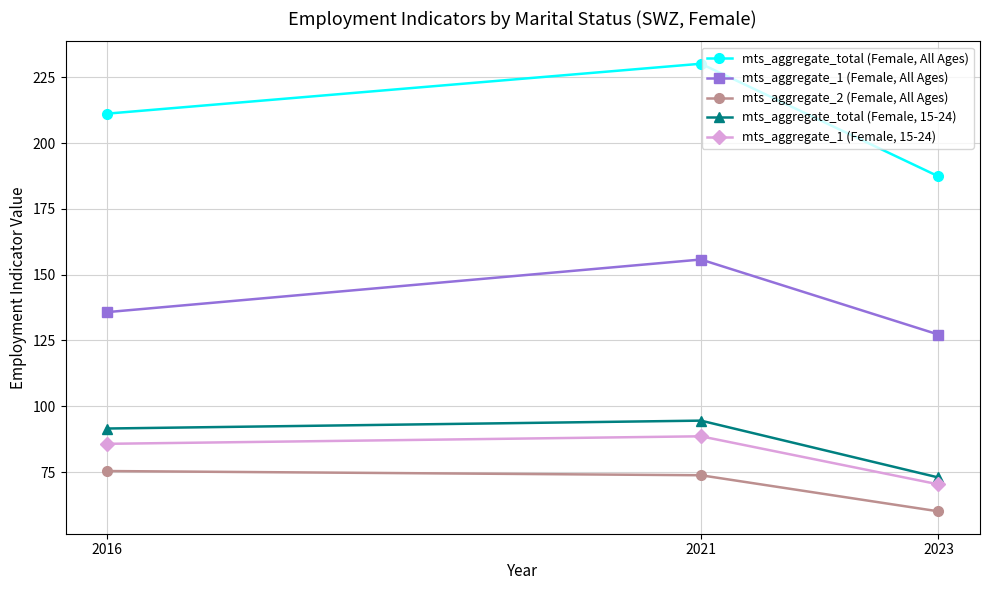

At which label is mts_aggregate_1 (Female, 15-24) closest to 79?

2016